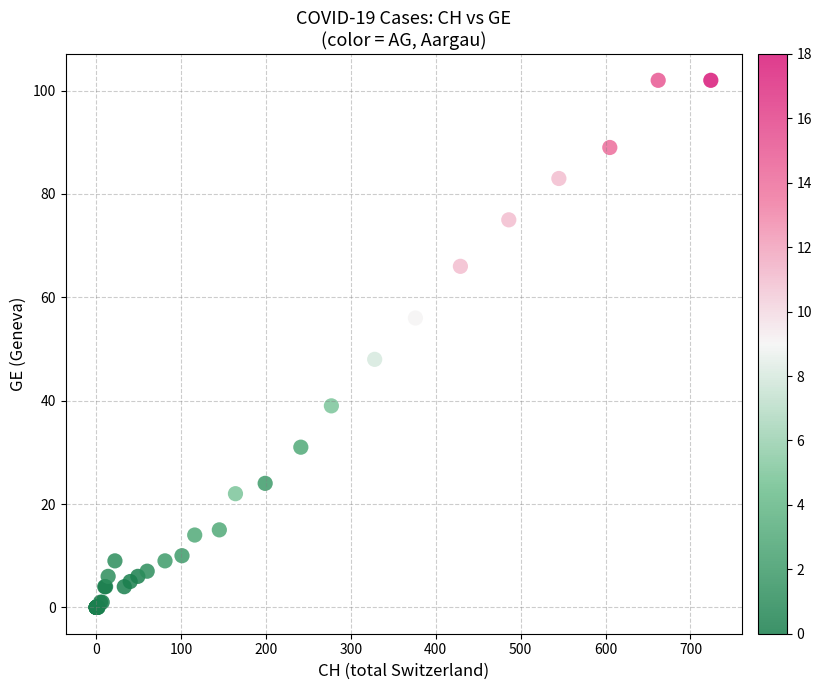

What Y value in the scatter plot is closest to 51?

48